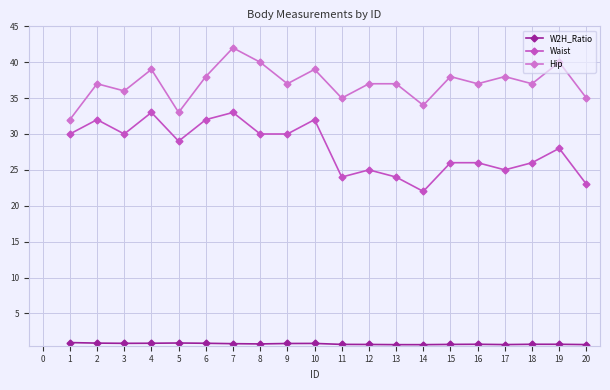

Reading left to right, list all the values displayed in this chart.

W2H_Ratio: 1=0.9	2=0.9	3=0.8	4=0.8	5=0.9	6=0.8	7=0.8	8=0.8	9=0.8	10=0.8	11=0.7	12=0.7	13=0.6	14=0.6	15=0.7	16=0.7	17=0.7	18=0.7	19=0.7	20=0.7
Waist: 1=30.0	2=32.0	3=30.0	4=33.0	5=29.0	6=32.0	7=33.0	8=30.0	9=30.0	10=32.0	11=24.0	12=25.0	13=24.0	14=22.0	15=26.0	16=26.0	17=25.0	18=26.0	19=28.0	20=23.0
Hip: 1=32.0	2=37.0	3=36.0	4=39.0	5=33.0	6=38.0	7=42.0	8=40.0	9=37.0	10=39.0	11=35.0	12=37.0	13=37.0	14=34.0	15=38.0	16=37.0	17=38.0	18=37.0	19=40.0	20=35.0